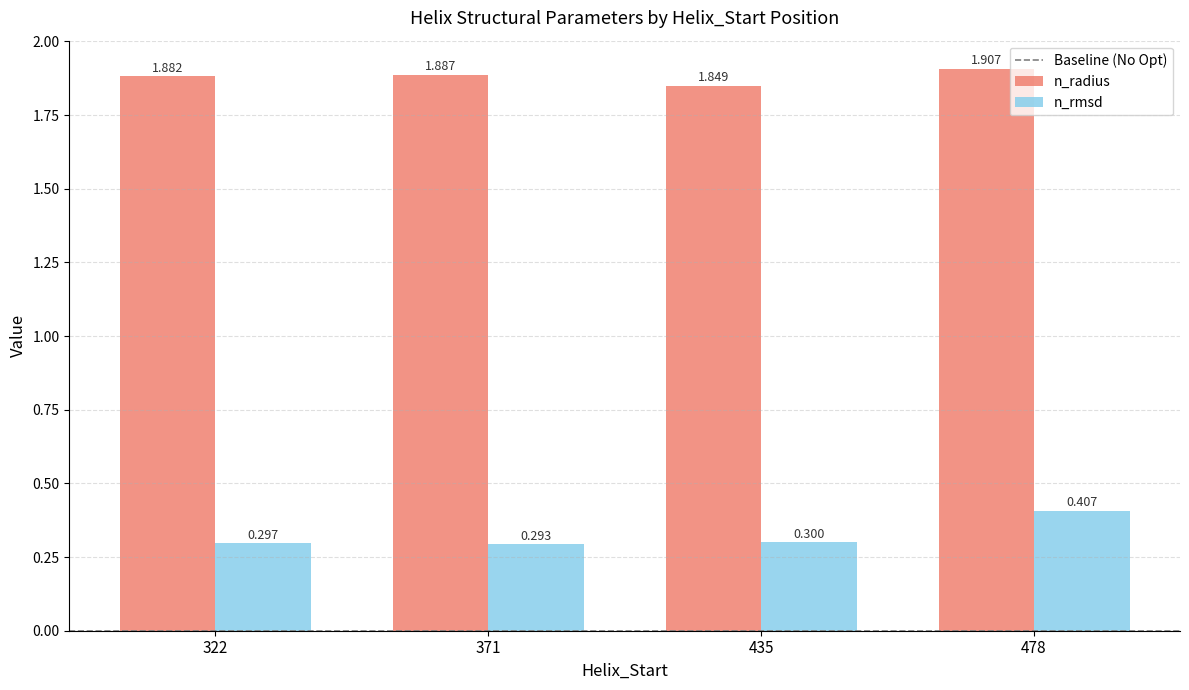

The value of n_rmsd at 322 is 0.1. True or false?

False